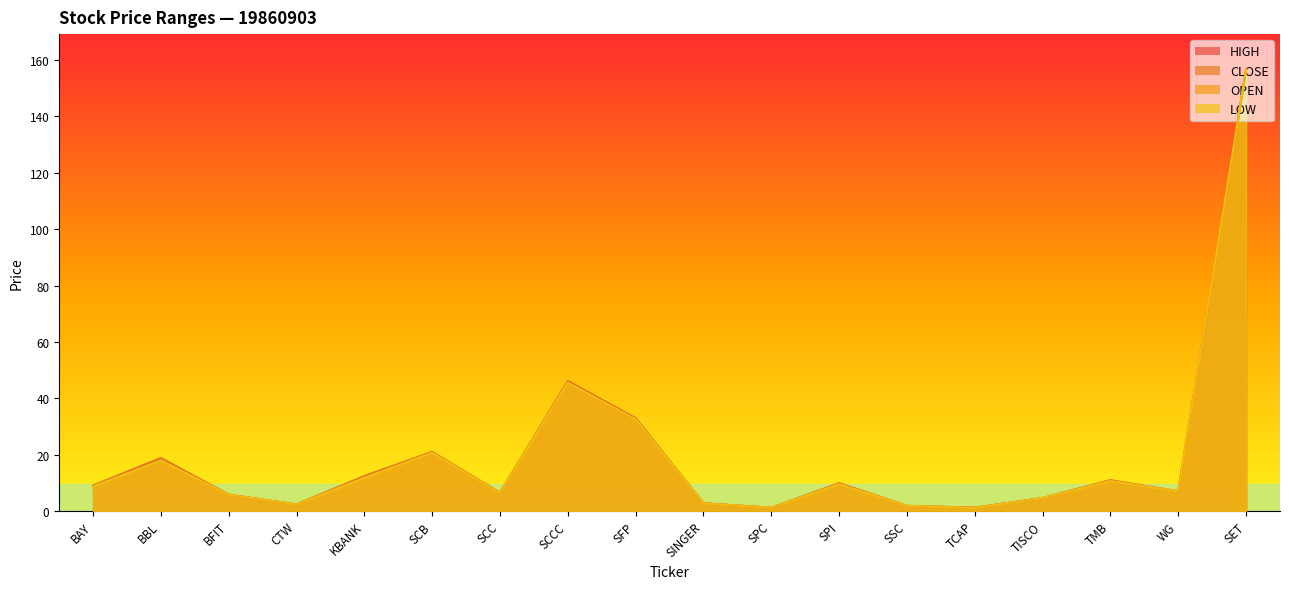

Which series changed the most between BBL and SPI?

HIGH